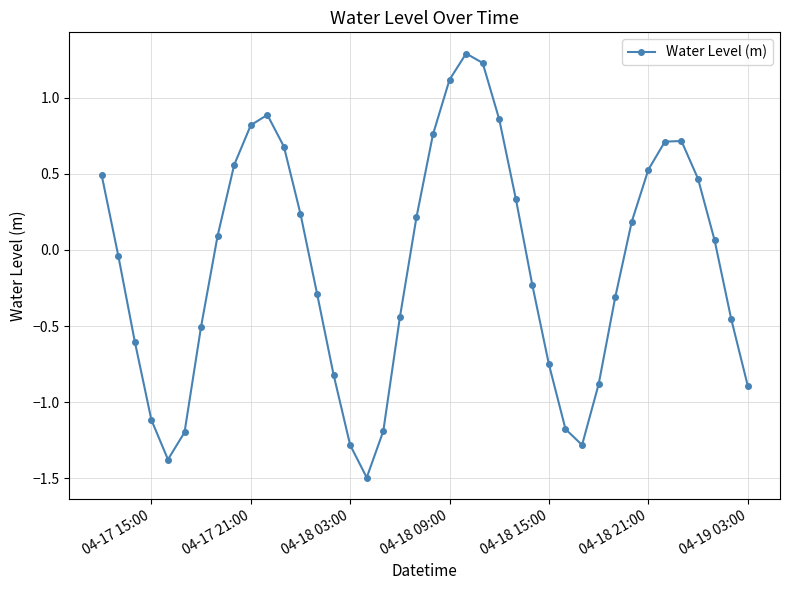

What is the minimum value shown in the chart?

-1.5